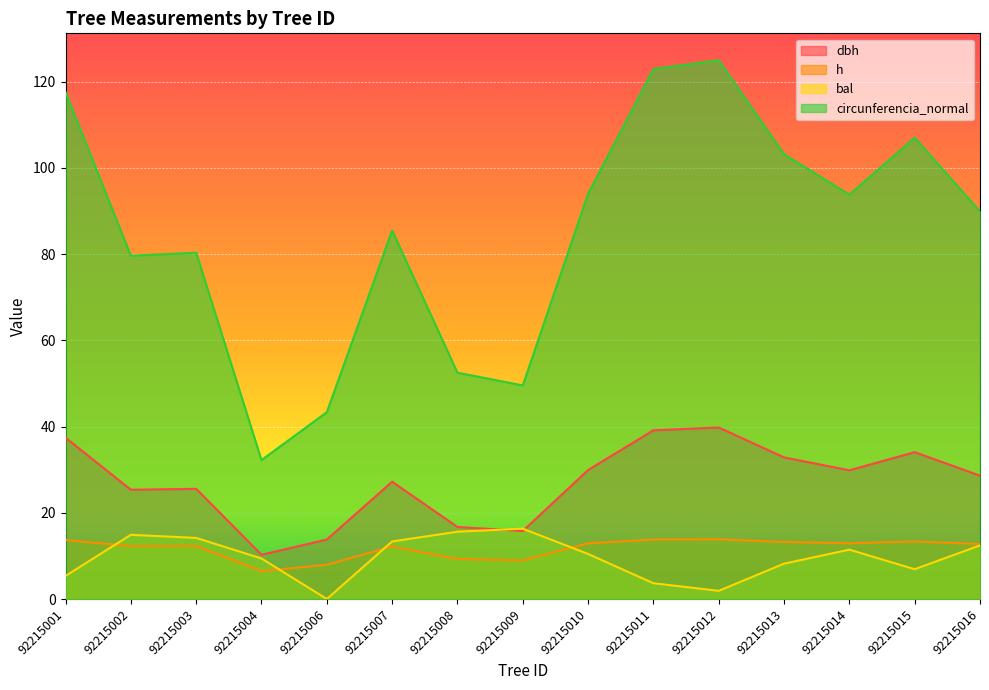

The dbh series shows 10.3 at 92215004. True or false?

True